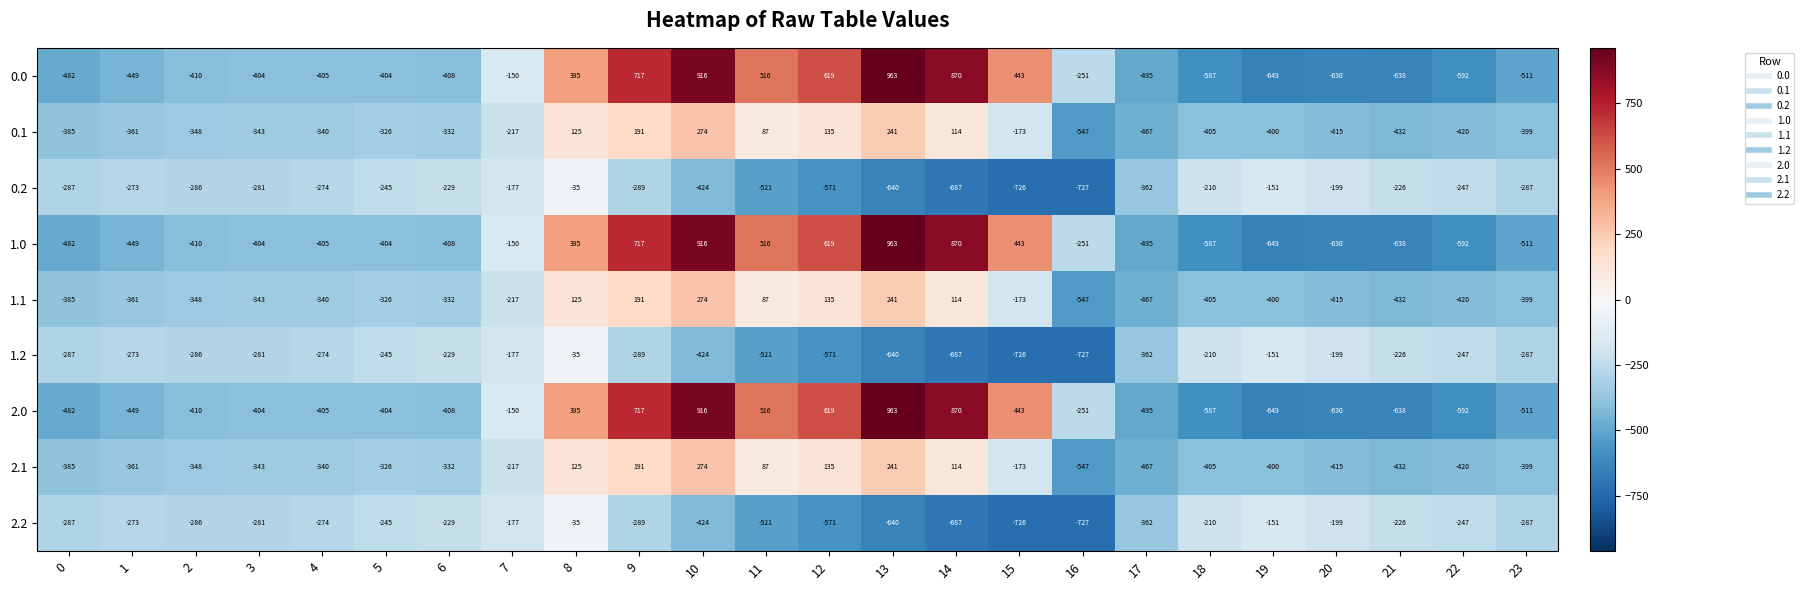

What is the average value of the 2.1 series?

-214